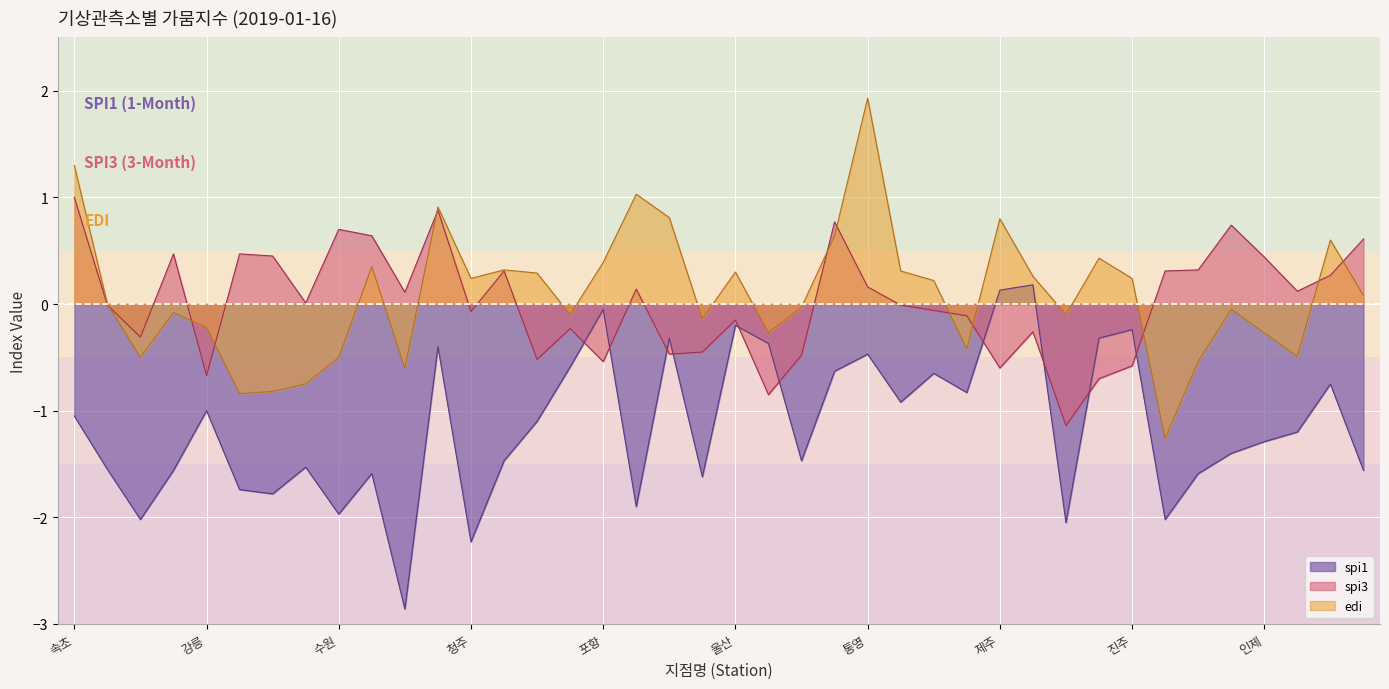

How many negative values does the spi1 series have?

38